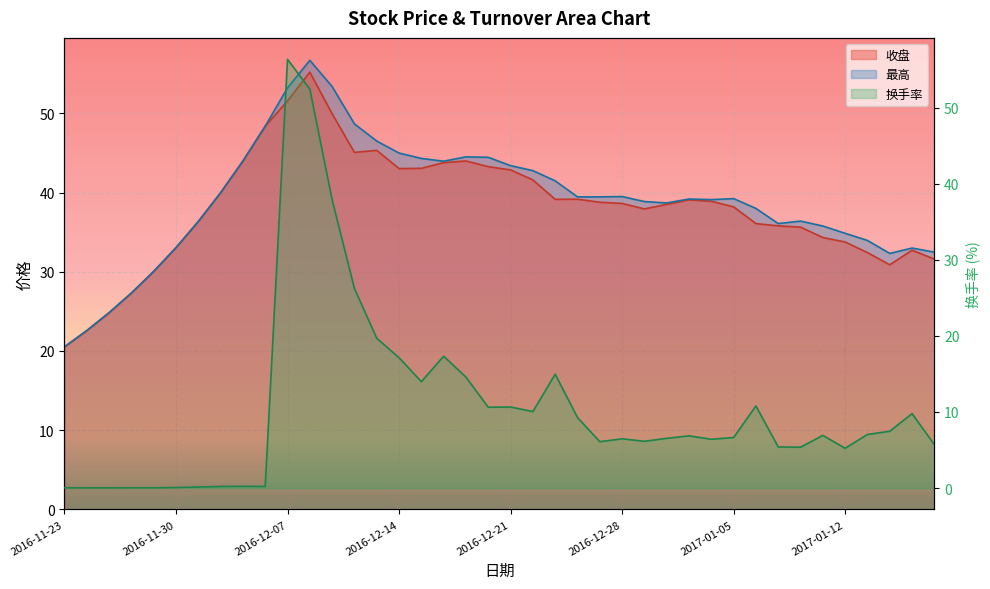

List the labels in order of 收盘 value, largest first.

2016-12-08, 2016-12-07, 2016-12-09, 2016-12-06, 2016-12-13, 2016-12-12, 2016-12-19, 2016-12-05, 2016-12-16, 2016-12-20, 2016-12-15, 2016-12-14, 2016-12-21, 2016-12-22, 2016-12-02, 2016-12-26, 2016-12-23, 2017-01-03, 2017-01-04, 2016-12-27, 2016-12-28, 2016-12-30, 2017-01-05, 2016-12-29, 2016-12-01, 2017-01-06, 2017-01-09, 2017-01-10, 2017-01-11, 2017-01-12, 2016-11-30, 2017-01-17, 2017-01-13, 2017-01-18, 2017-01-16, 2016-11-29, 2016-11-28, 2016-11-25, 2016-11-24, 2016-11-23